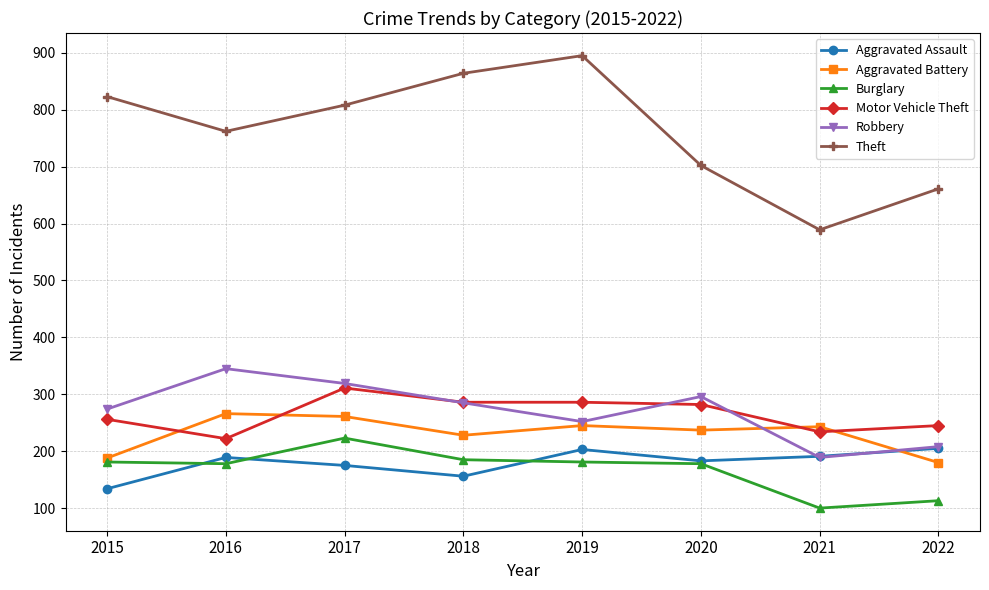

How many interior local peaks does the Aggravated Assault series have?

2